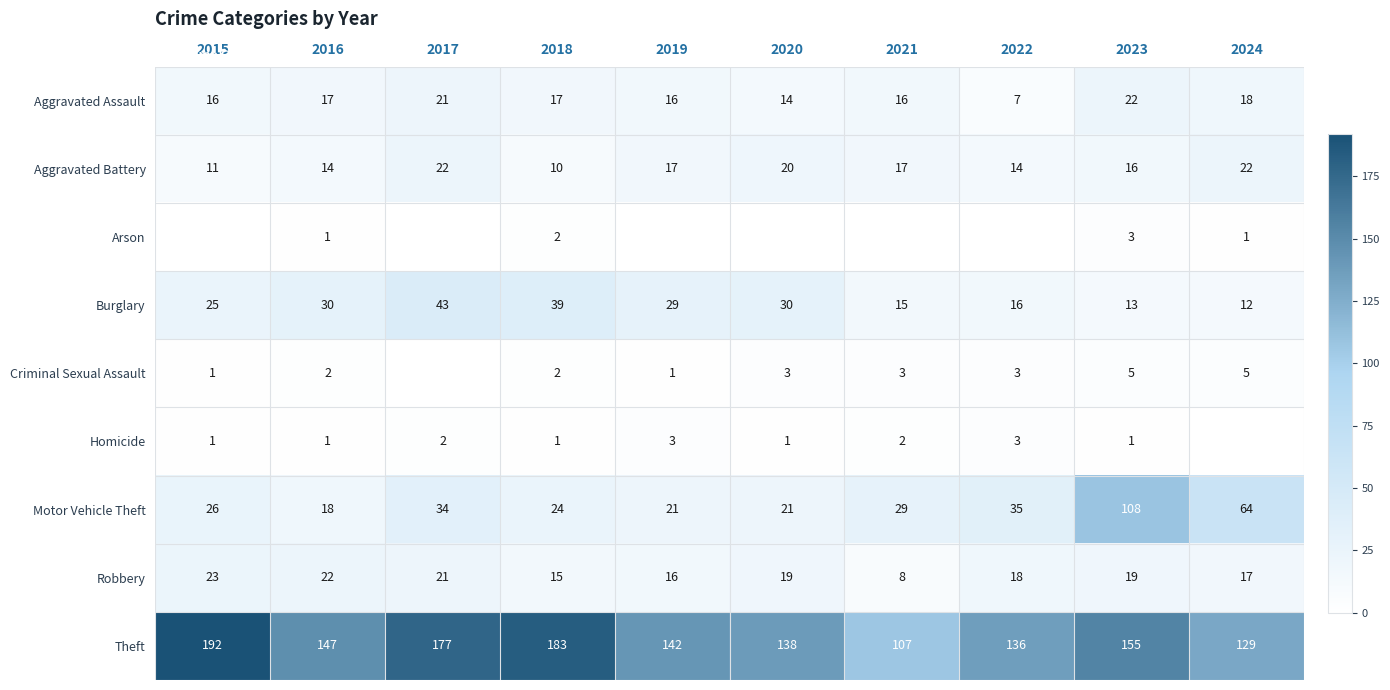

Is the value of Arson at 2023 greater than the value of Robbery at 2021?

No